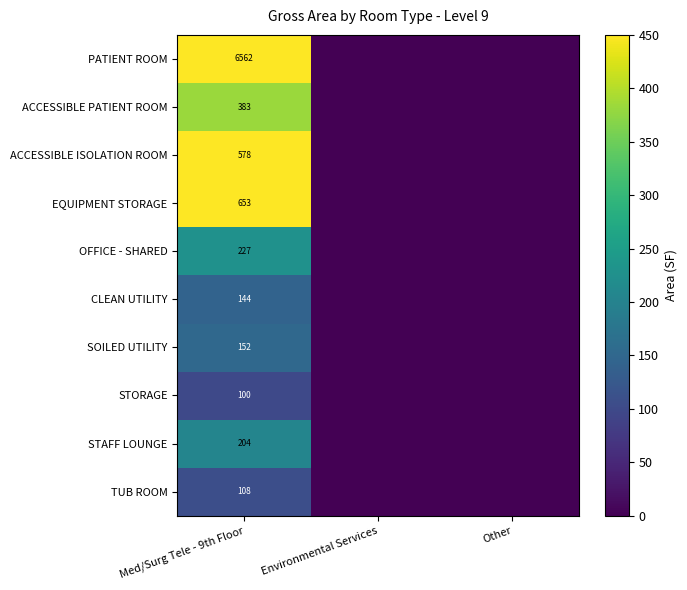

Which category has the highest value across all series?

Med/Surg Tele - 9th Floor